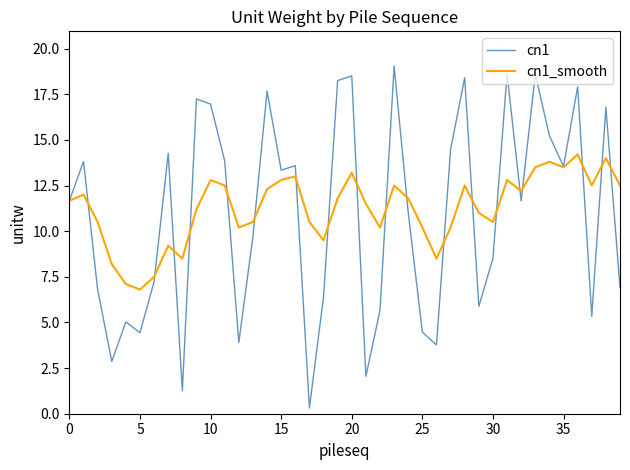

Which series has the largest range (max minus min)?

cn1